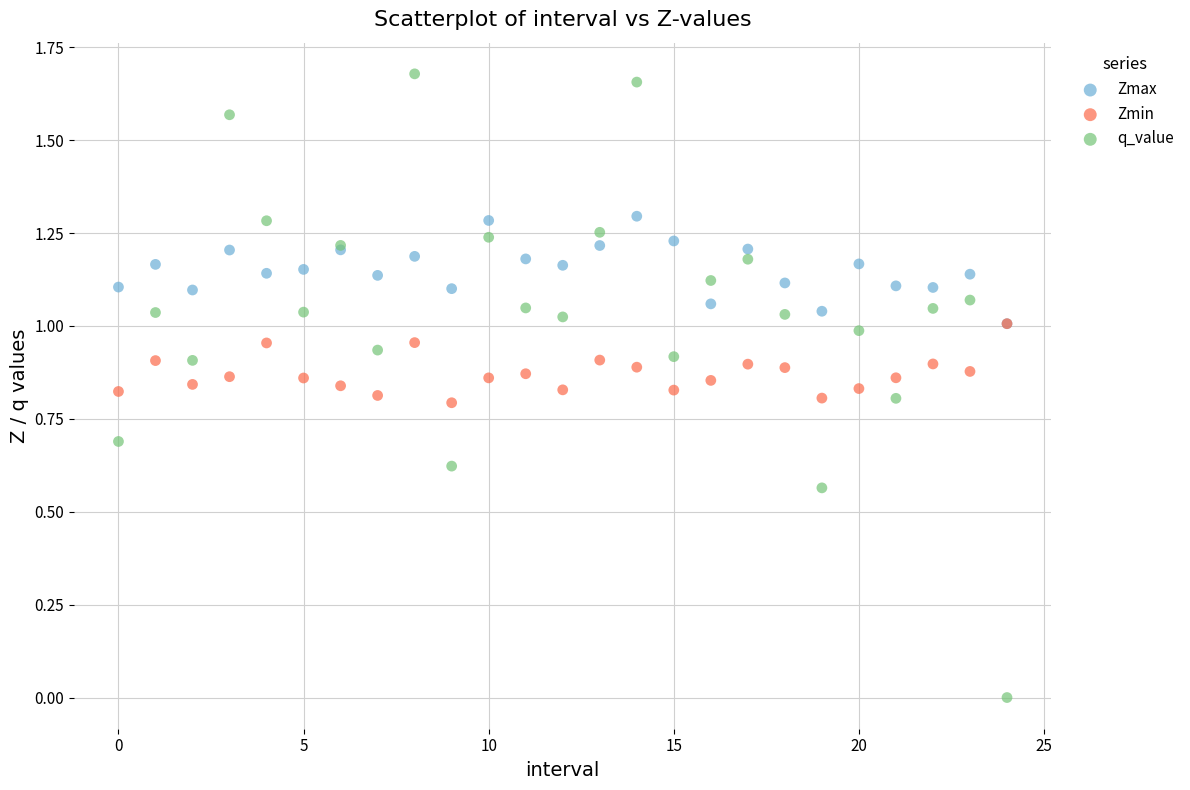

Which series contains the highest Y value?

q_value